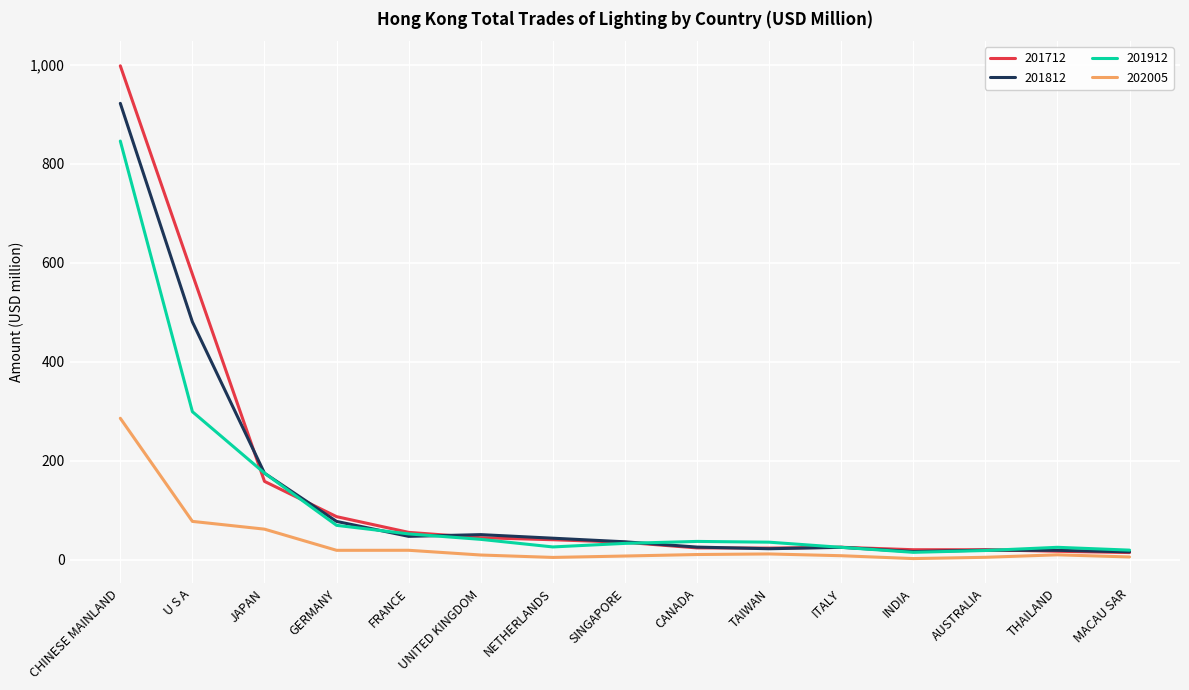

List the series in order of their peak value, lowest first.

202005, 201912, 201812, 201712